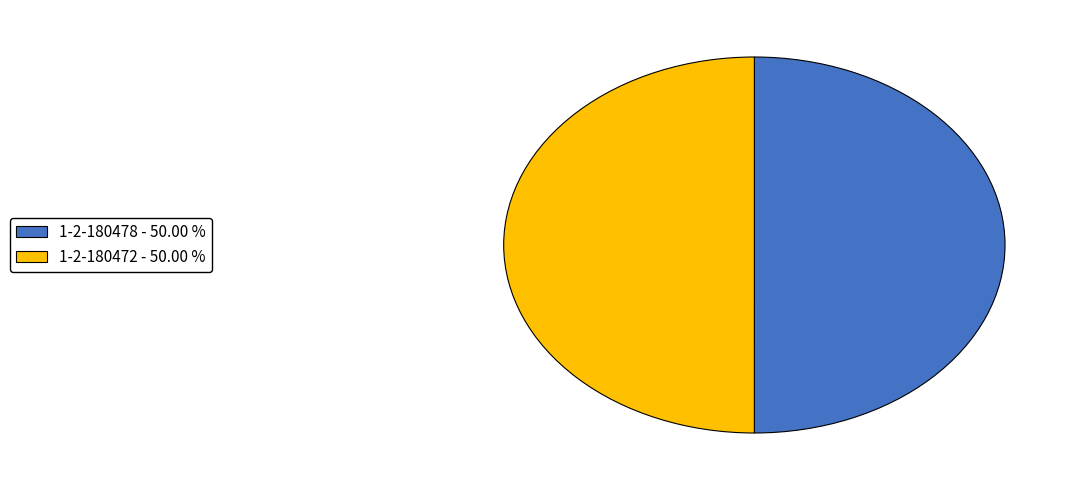

Is it true that 1-2-180478 is 50% of the pie?

True